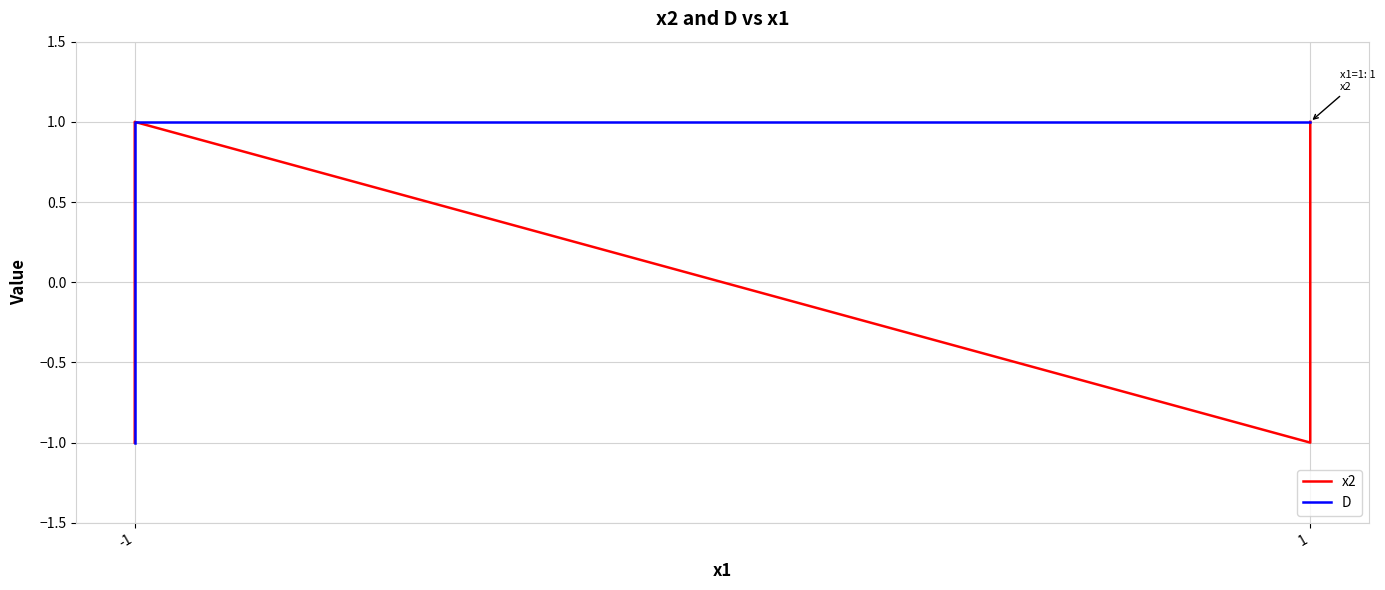

Where is x2 nearest to the value 0?

-1